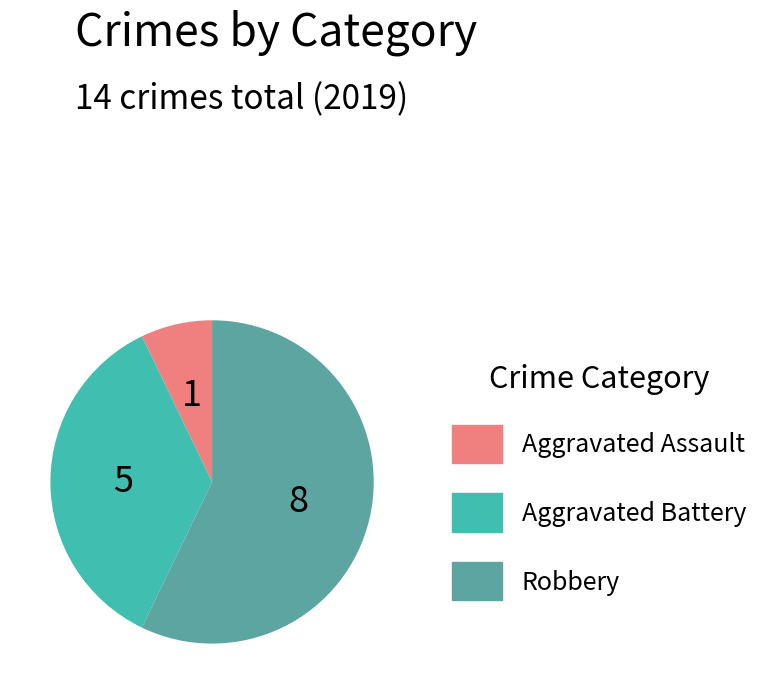

Does any single category account for the majority?

Yes